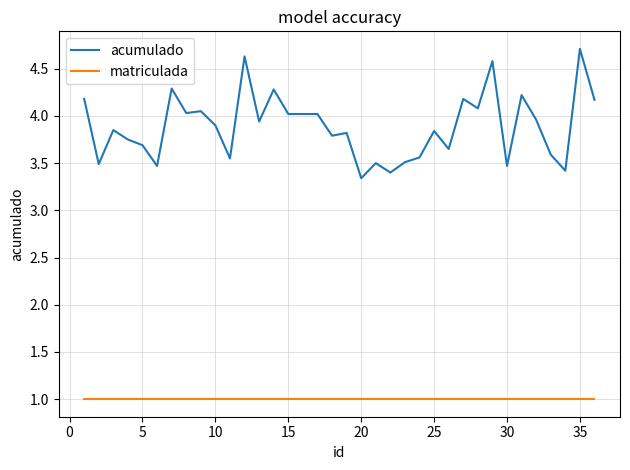

At how many categories does at least one series exceed 2?

36